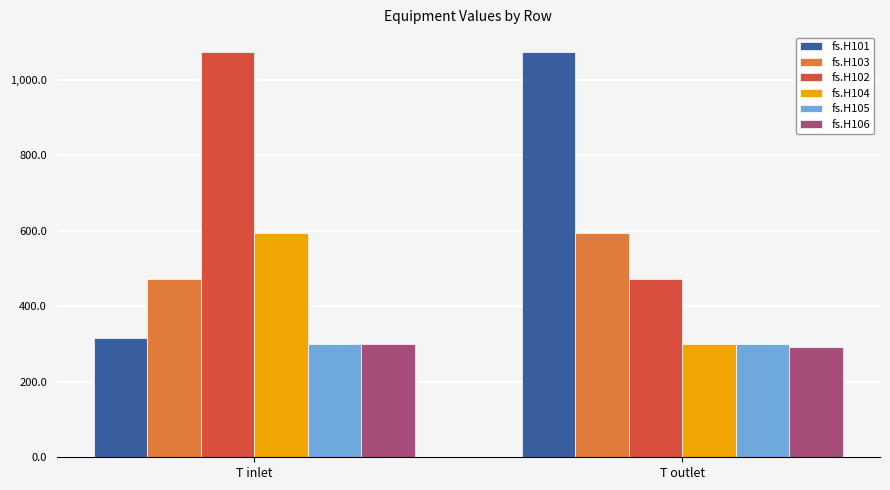

At which label is fs.H103 closest to 533?

T inlet